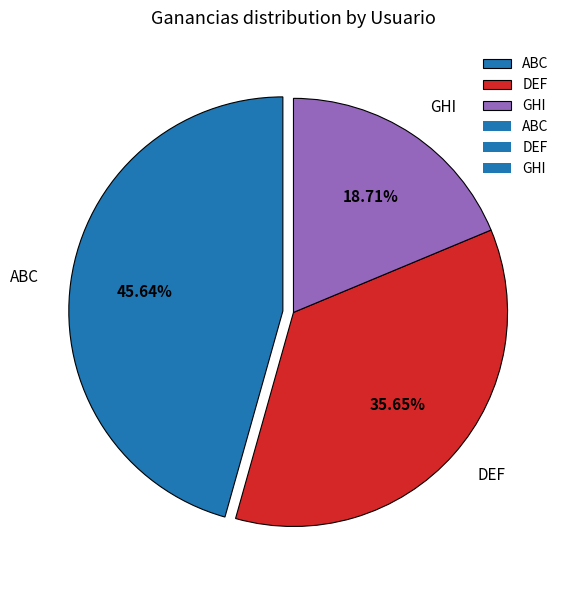

What percentage is NOT represented by GHI?

81.3%